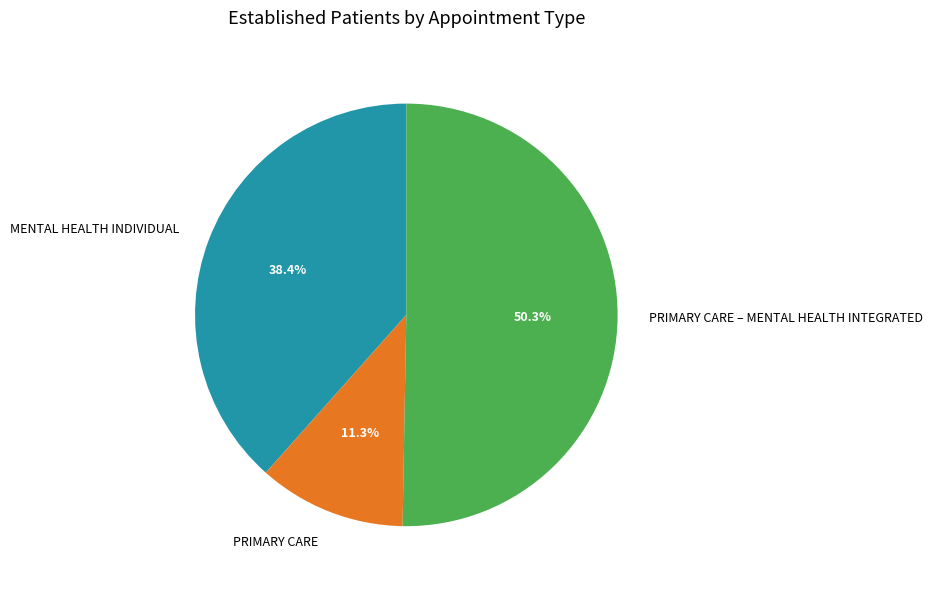

What is the majority slice?

PRIMARY CARE – MENTAL HEALTH INTEGRATED